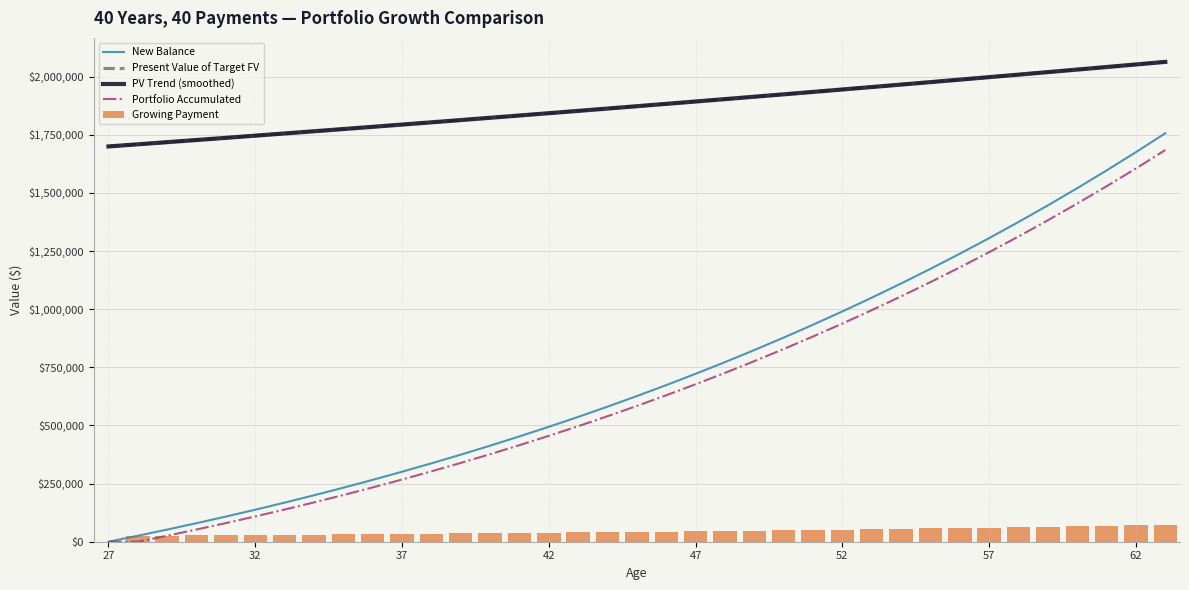

True or false: PV Trend (smoothed) and New Balance cross at least once.

False